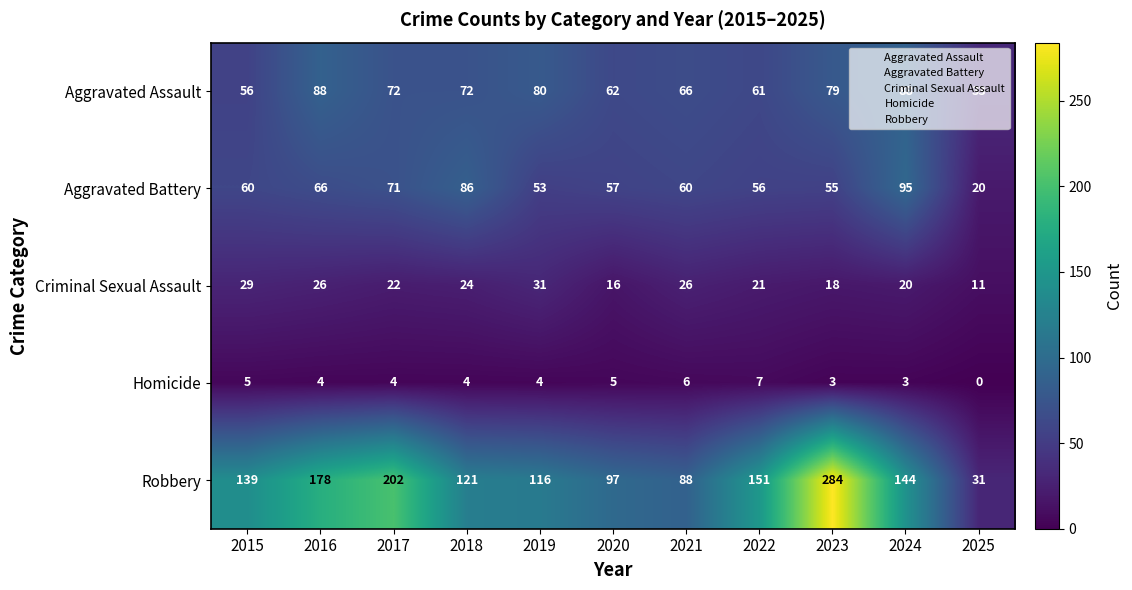

Count the number of data series in this chart.

5